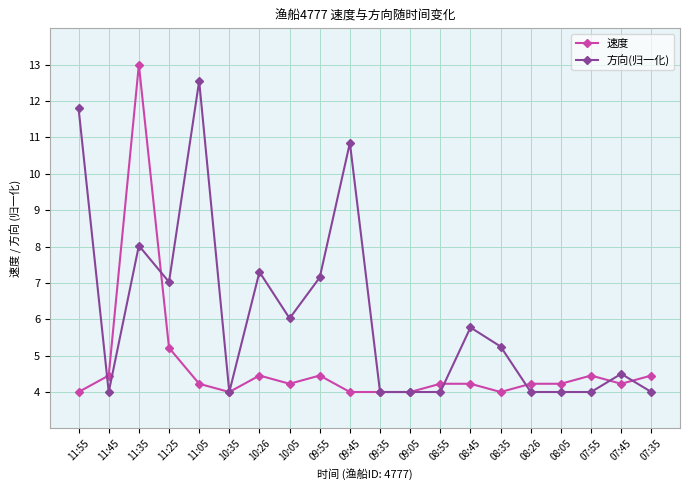

Which category has the highest value across all series?

11:35